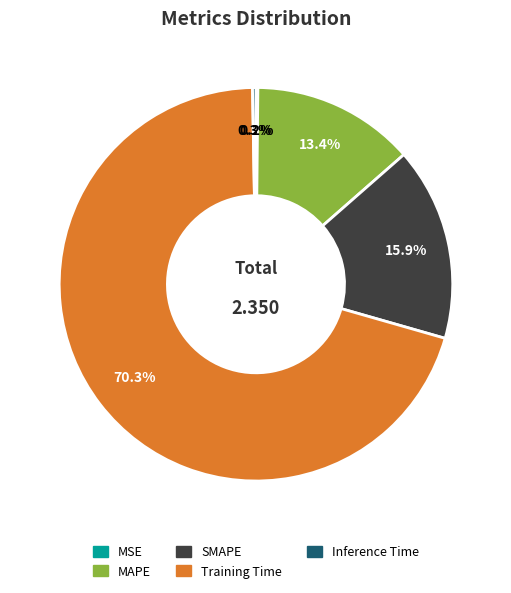

Between MAPE and SMAPE, which is larger?

SMAPE